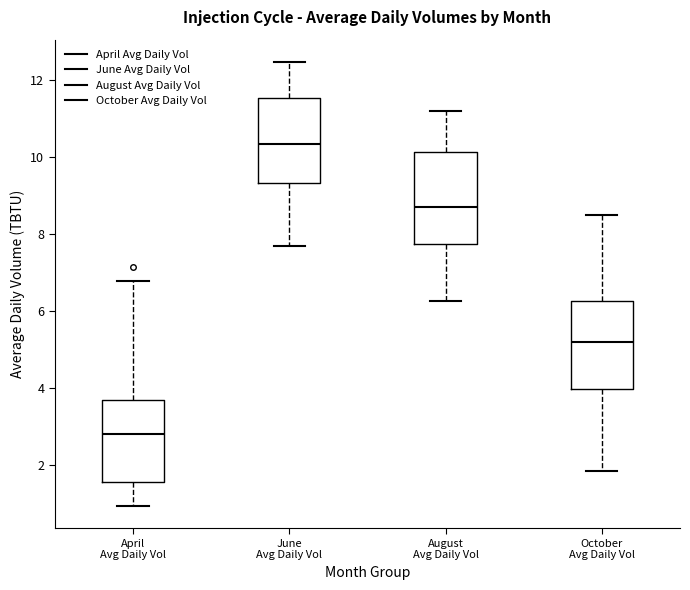

Which box's median line is the lowest?

April Avg Daily Vol